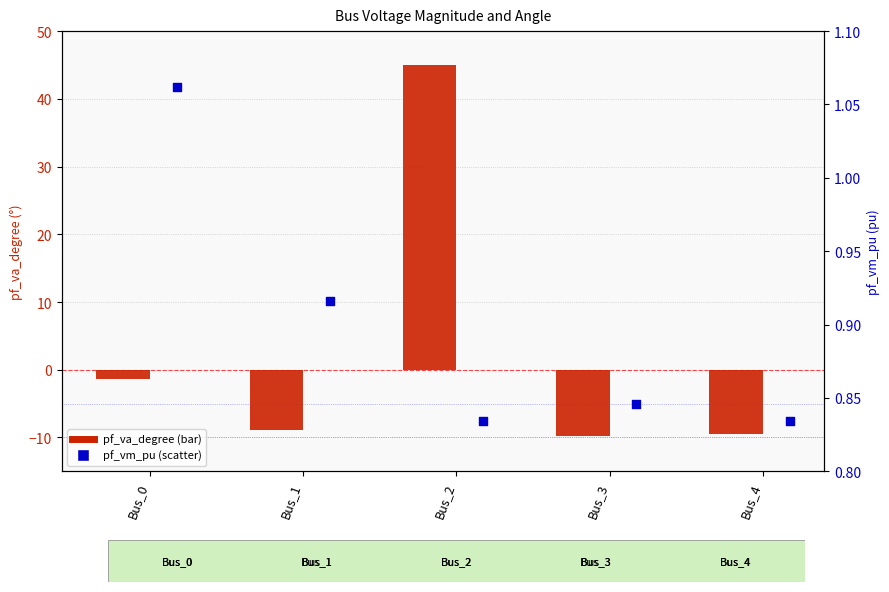

Which series reaches the minimum Y coordinate?

pf_va_degree